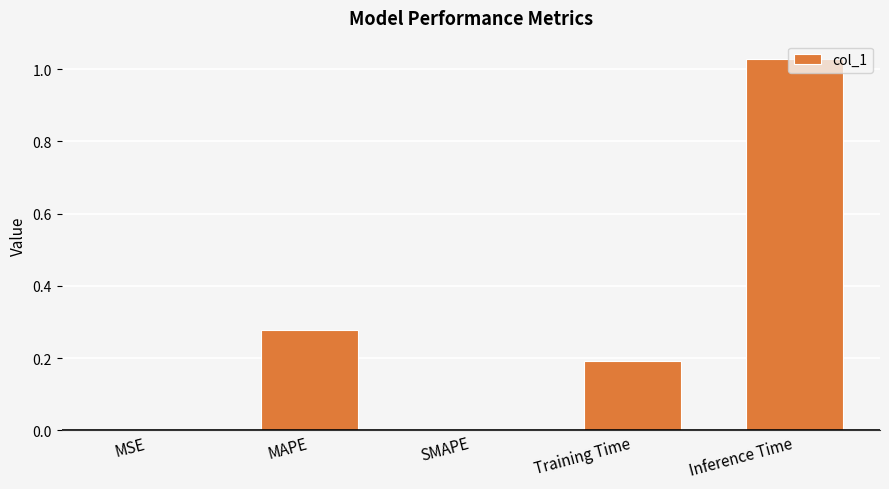

What is the sum of all values?

1.5